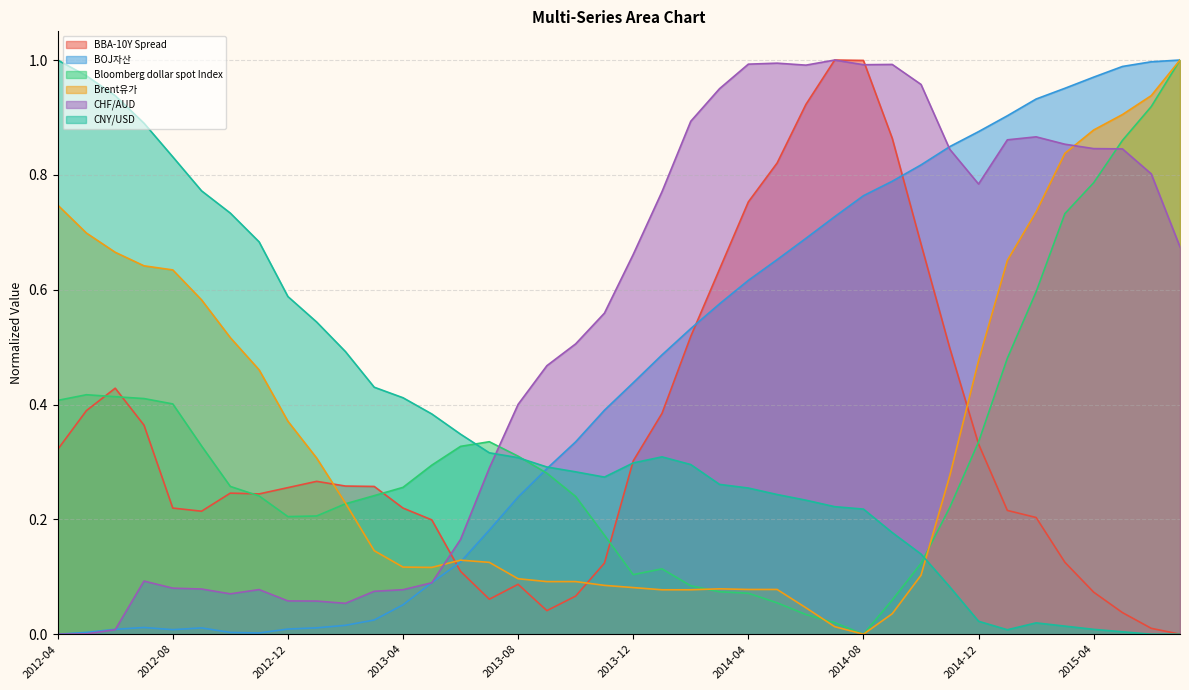

Rank the series by their maximum value, from highest to lowest.

BBA-10Y Spread, BOJ자산, Bloomberg dollar spot Index, Brent유가, CHF/AUD, CNY/USD